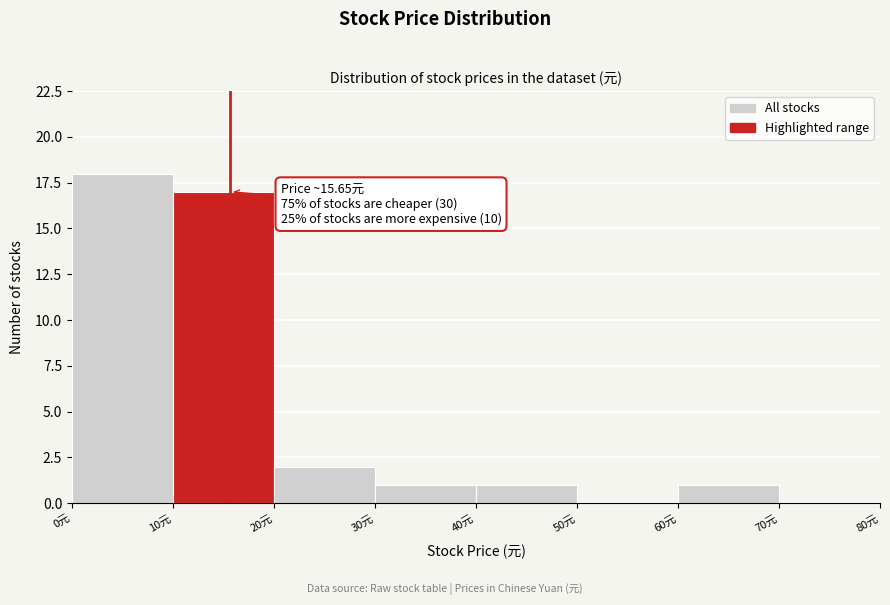

Which range on the x-axis has the tallest bar?

0 to 10